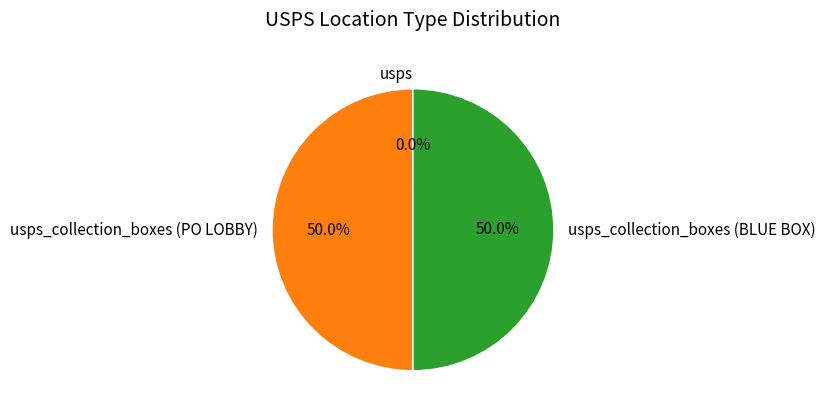

Which has a higher value, usps_collection_boxes (BLUE BOX) or usps?

usps_collection_boxes (BLUE BOX)